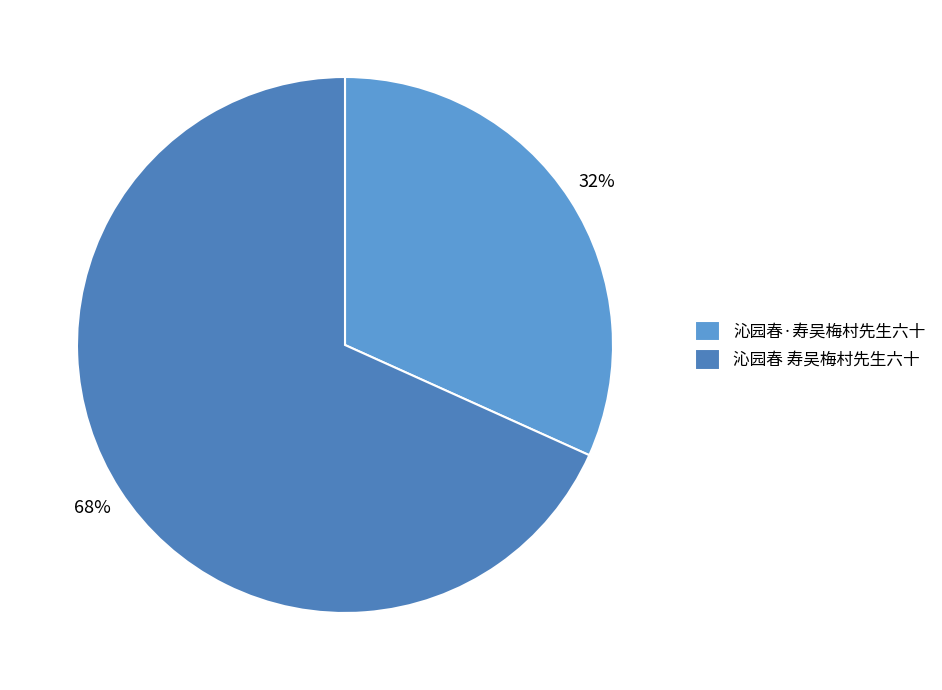

Approximately how many times larger is the value at 沁园春·寿吴梅村先生六十 compared to 沁园春 寿吴梅村先生六十?

0.5